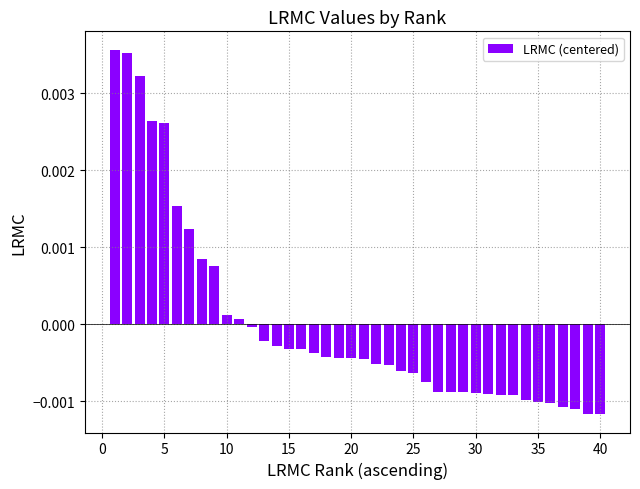

Count the number of categories in the chart.

40